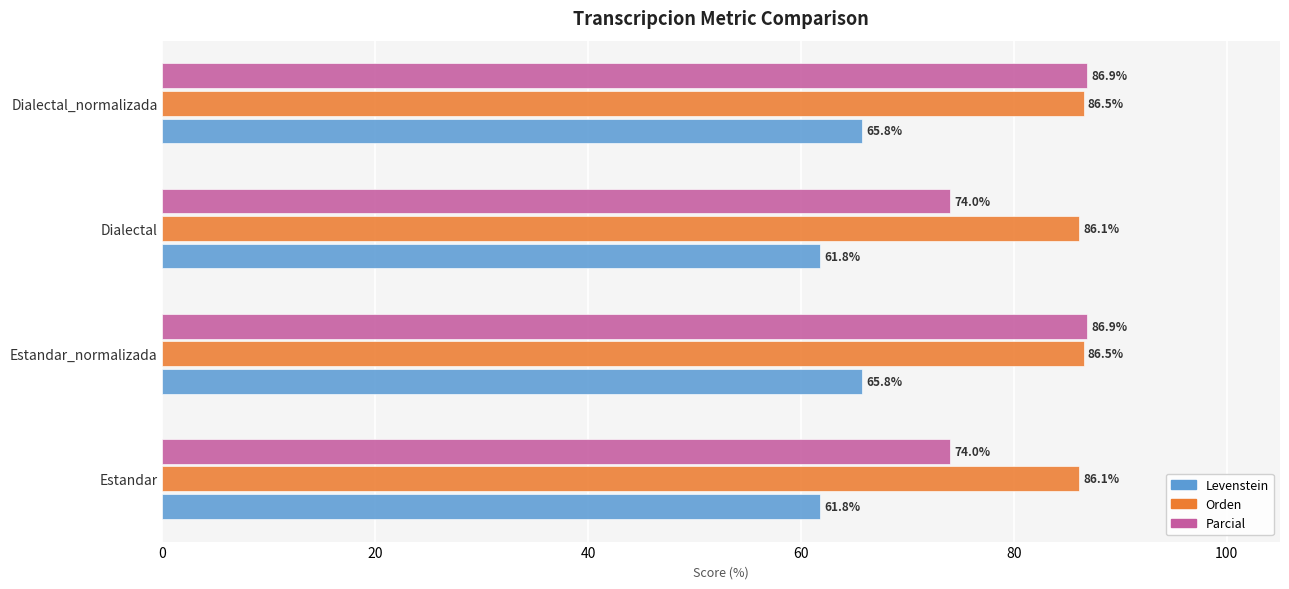

The value of Parcial at Estandar is 74.0. True or false?

True